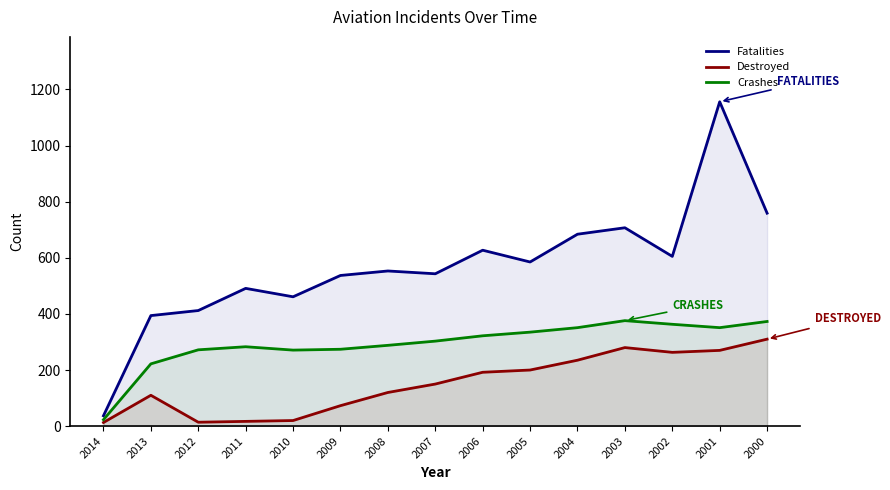

At which category does Destroyed reach its first local valley?

2012